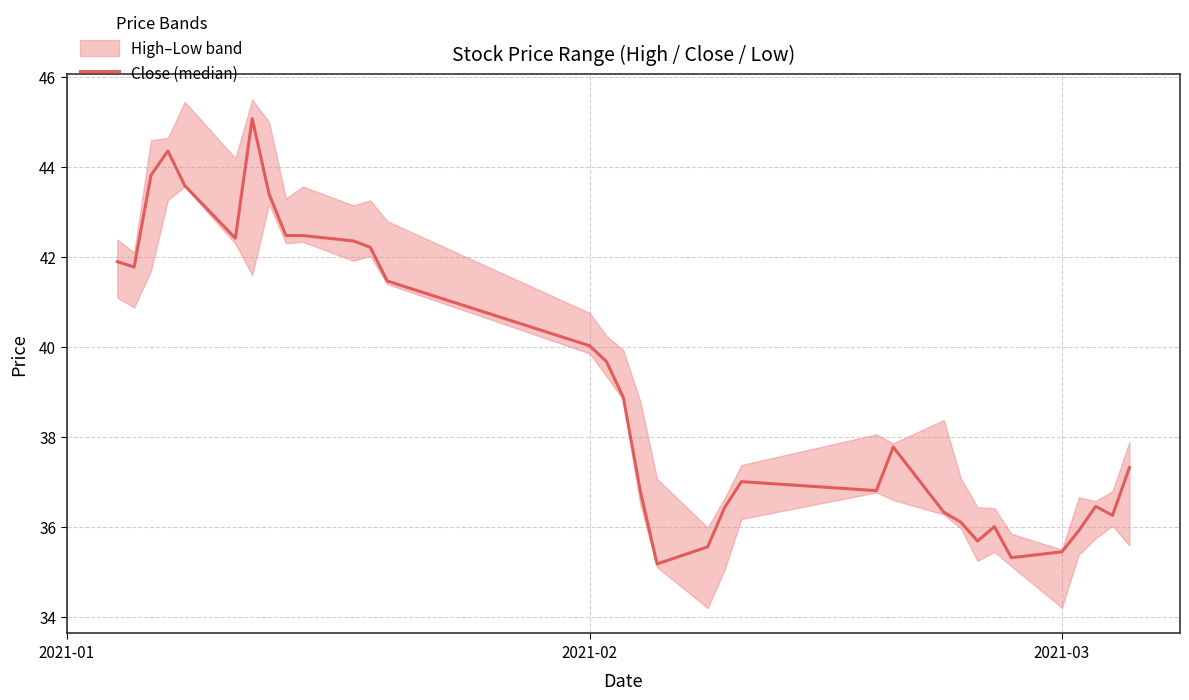

What is the greatest value displayed?

45.1